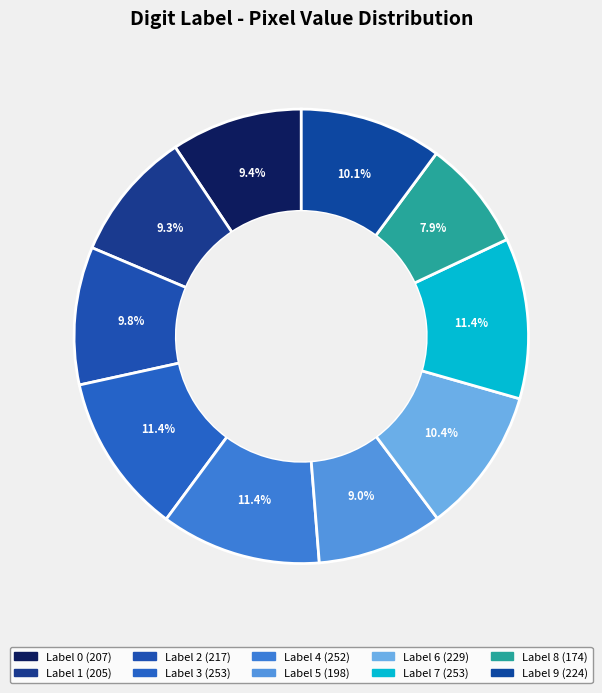

How many segments does this pie chart have?

10